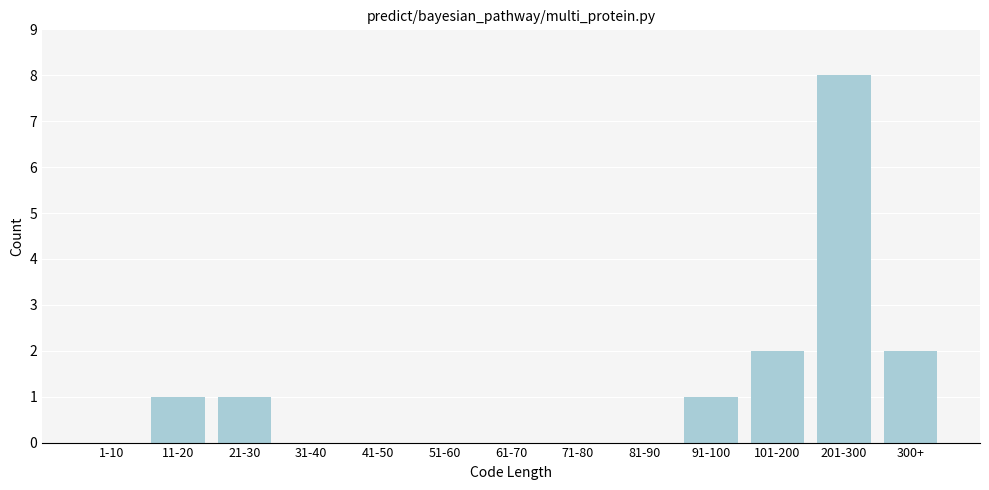

Reading right to left, what are all the values shown in this chart?

300+=2	201-300=8	101-200=2	91-100=1	81-90=0	71-80=0	61-70=0	51-60=0	41-50=0	31-40=0	21-30=1	11-20=1	1-10=0